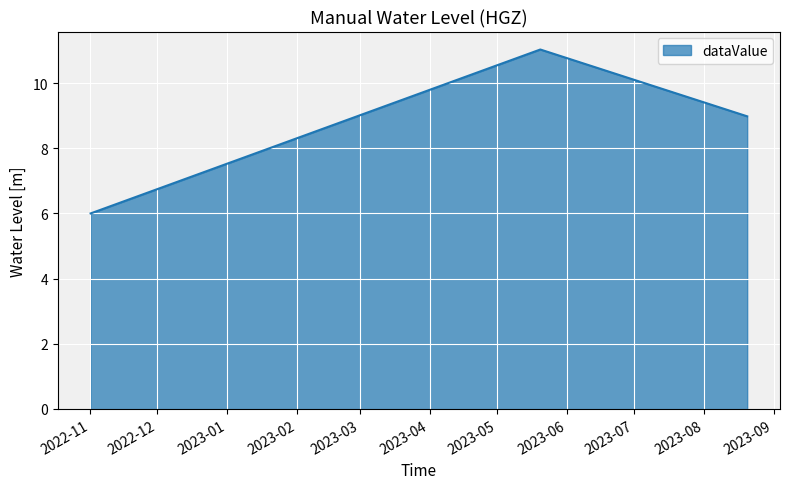

What is the greatest value displayed?

11.0